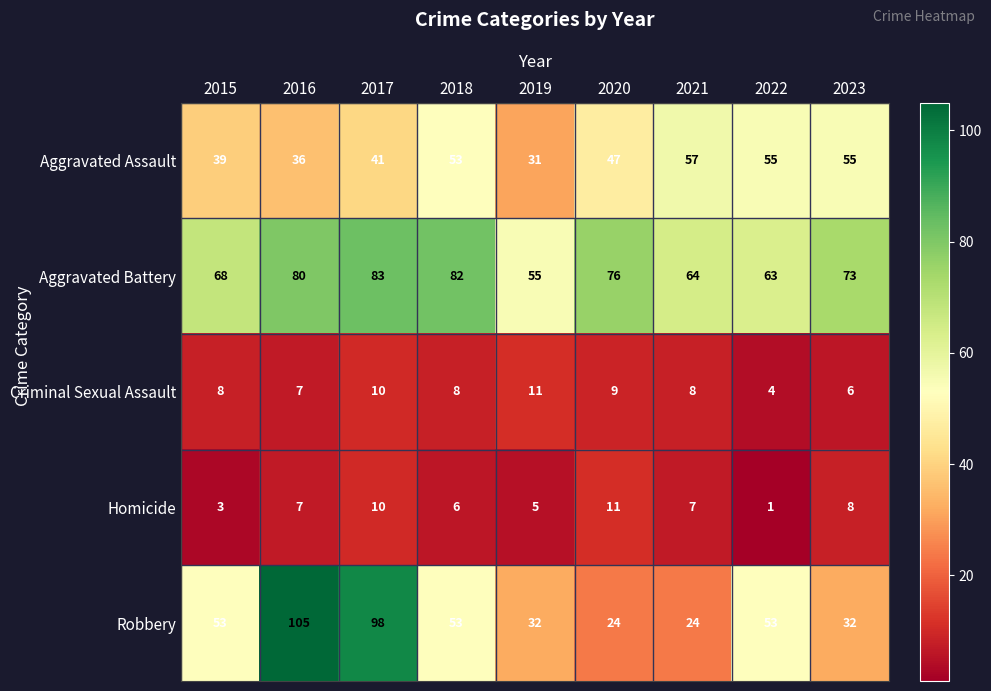

How many distinct data groups are displayed?

5